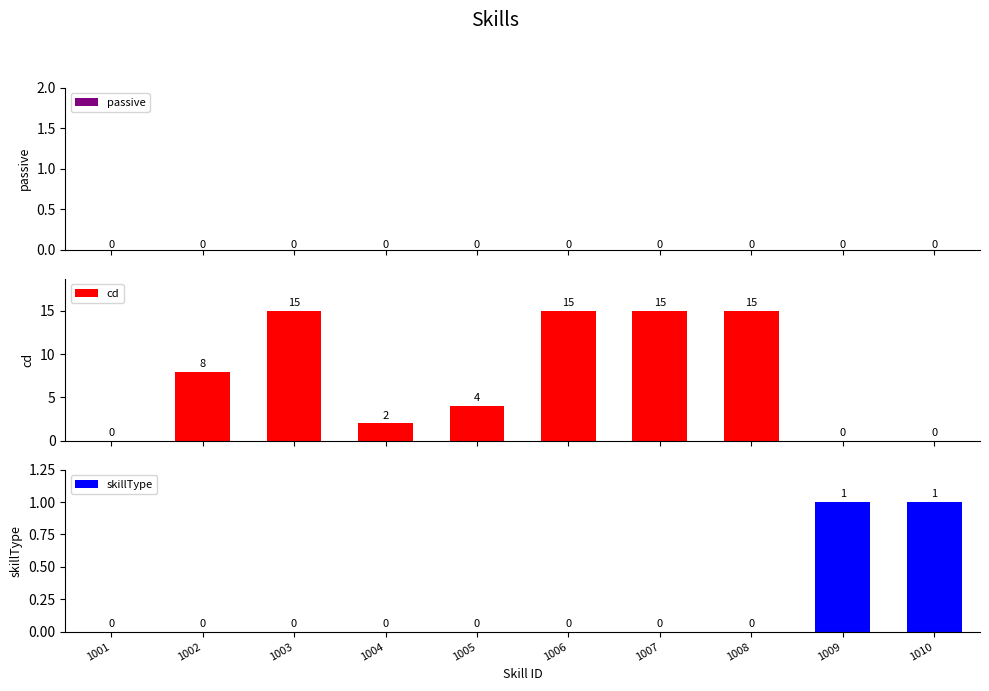

Does the chart contain stacked bars?

No